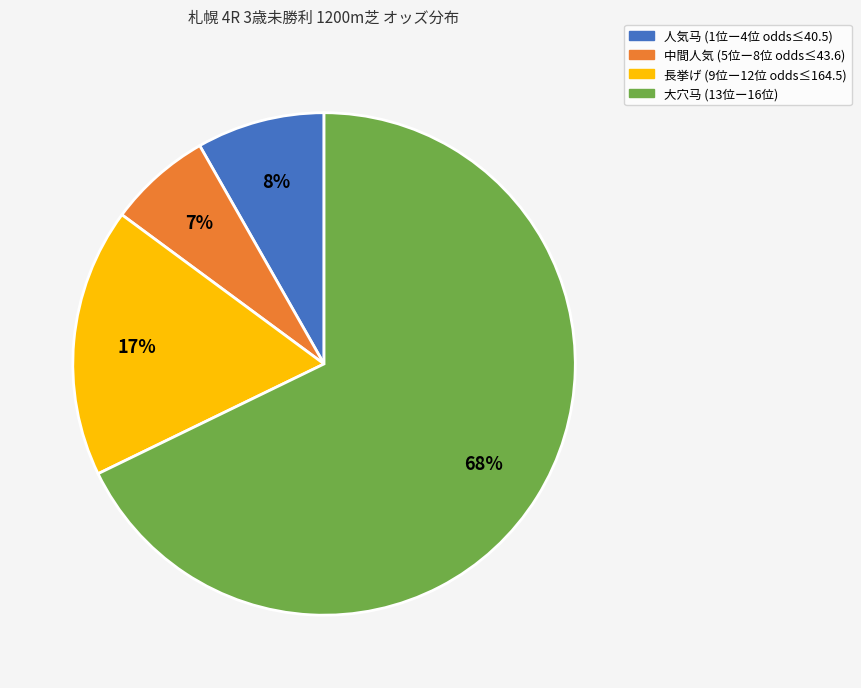

To the nearest percent, what is the difference between the largest and smallest slice percentages?

61%